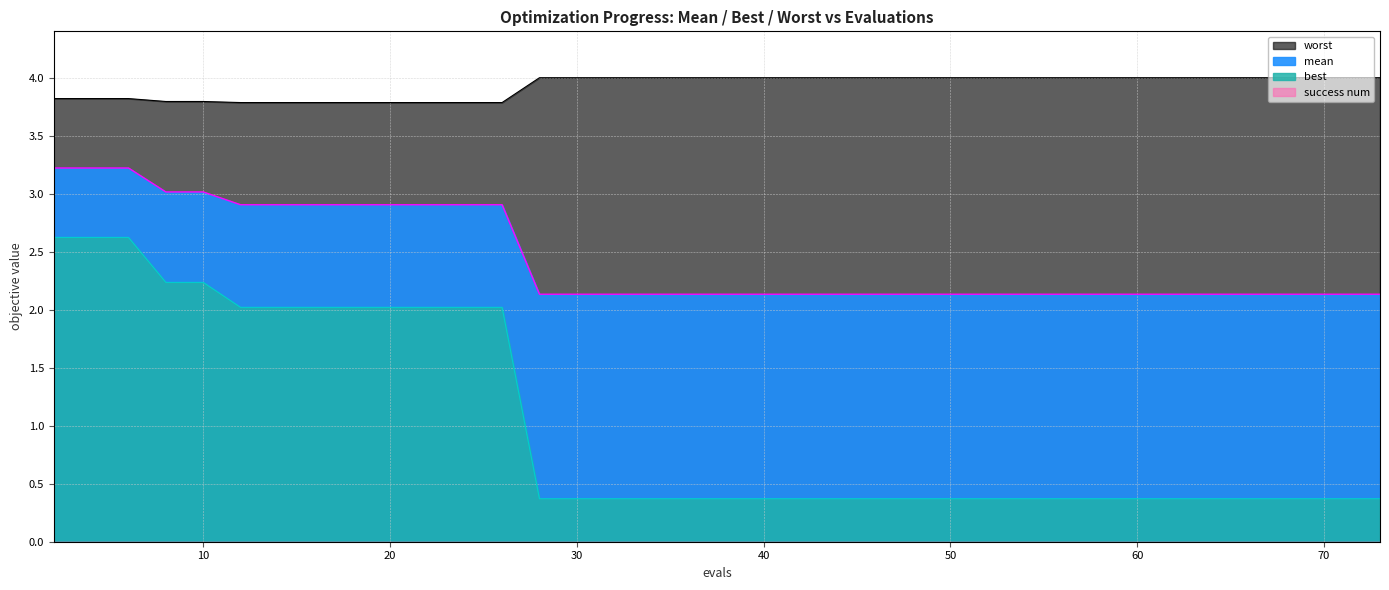

What is the total value across all series at 44?

6.5